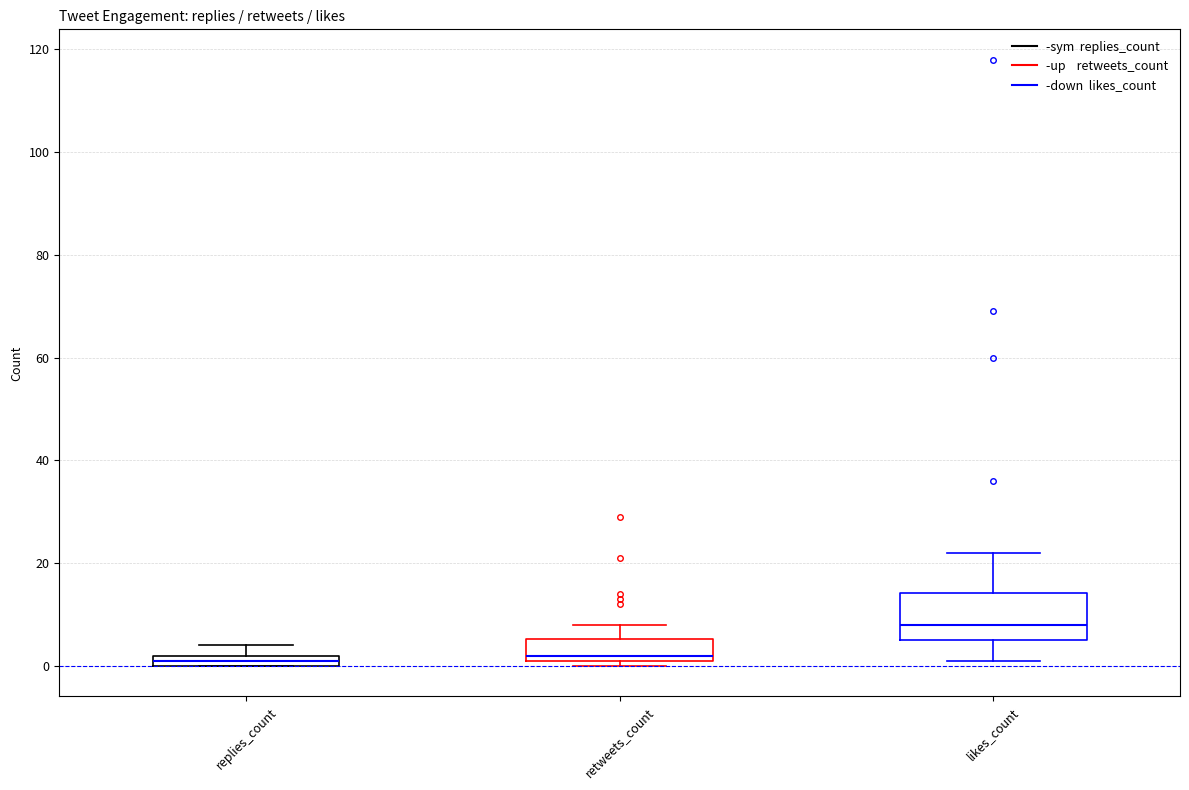

Comparing the boxes themselves (not the whiskers), which one is the tallest?

likes_count